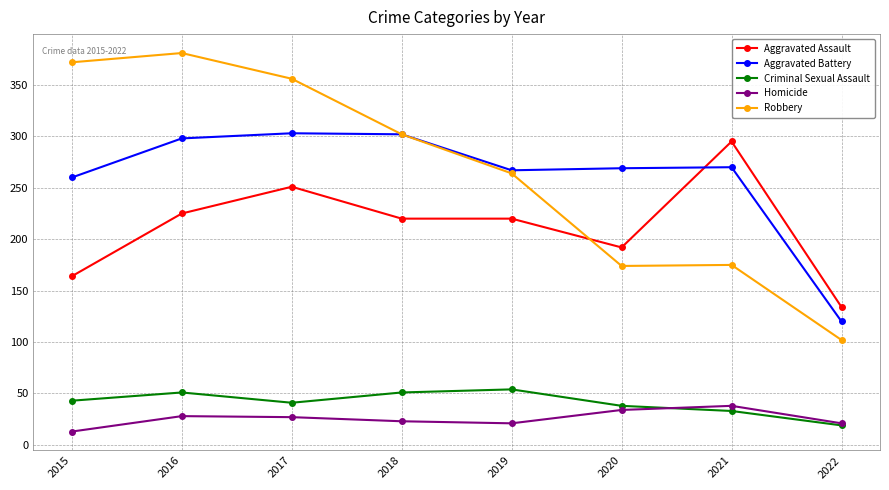

Which series has the widest spread of values?

Robbery